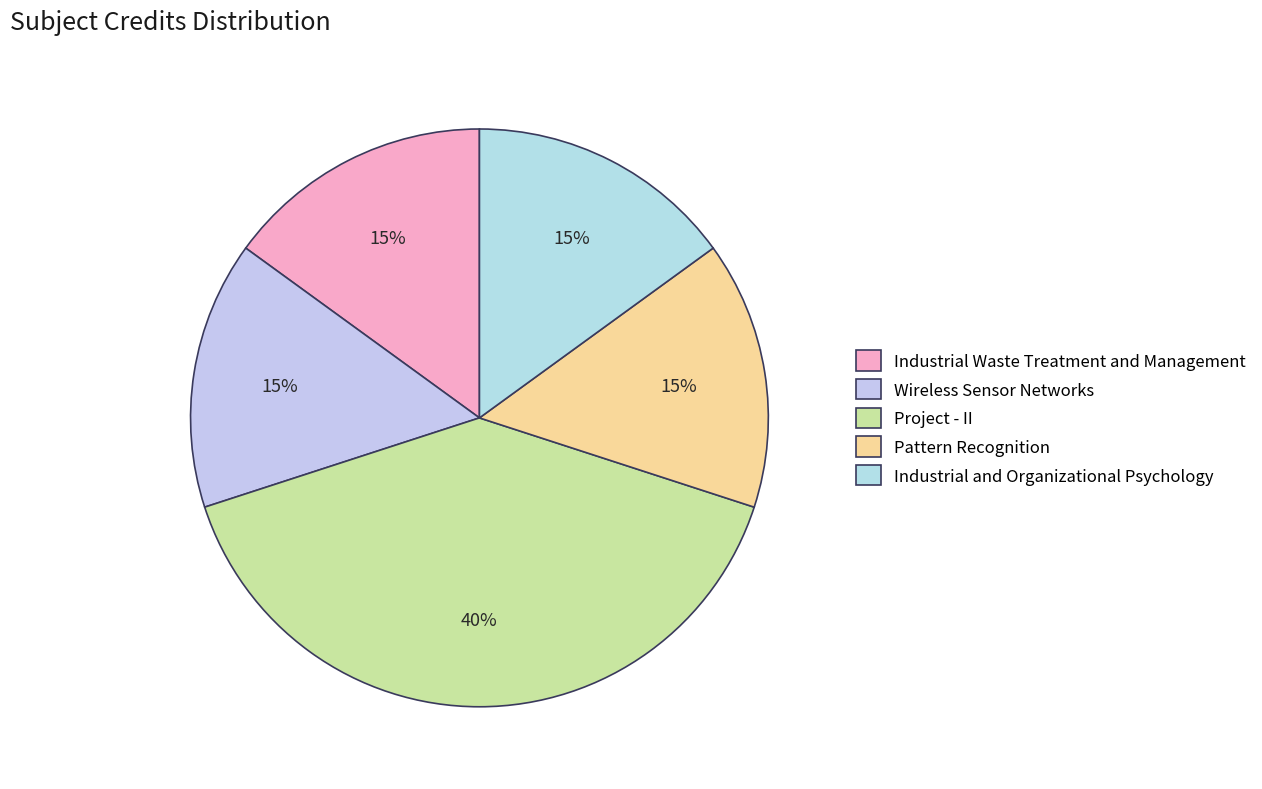

How many segments does this pie chart have?

5